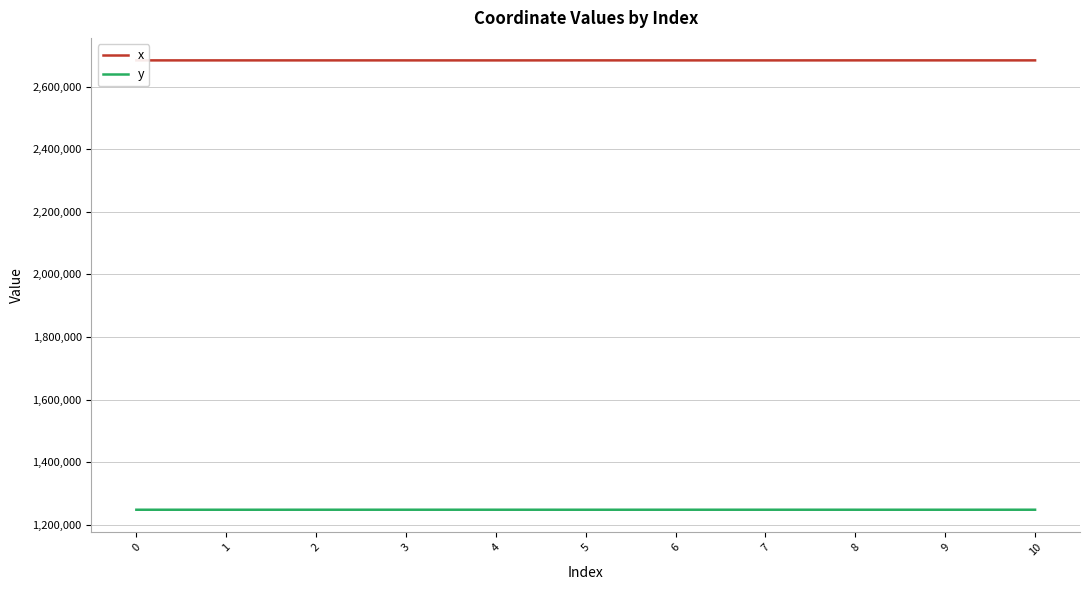

What is the lowest value of the x series?

2683479.1